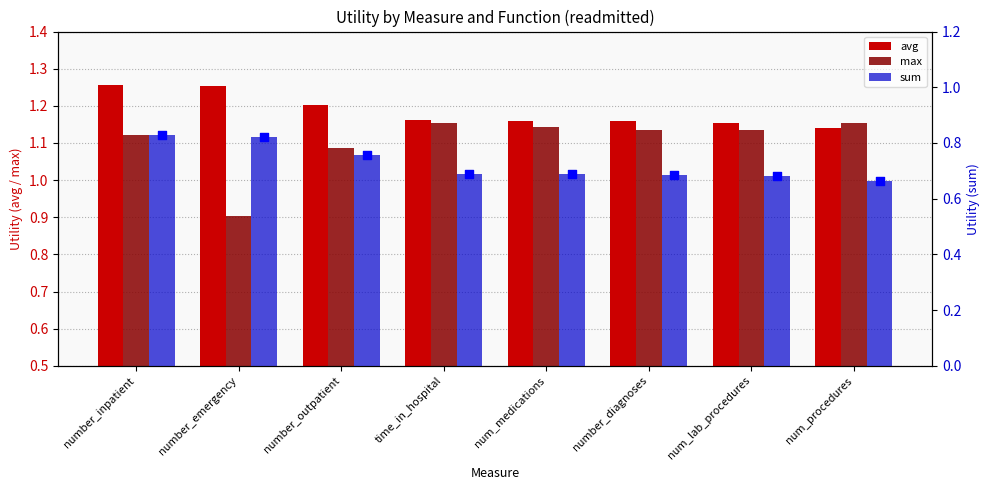

Which series contains the highest Y value?

avg